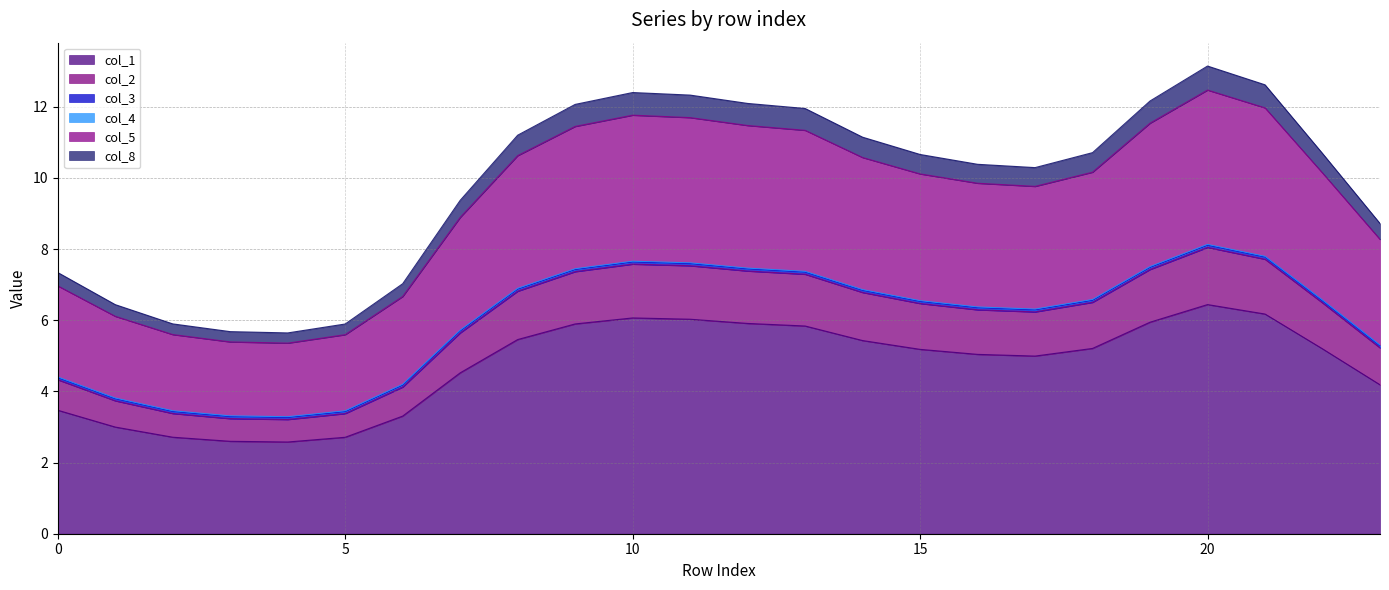

How many values in the col_5 series exceed 10?

13